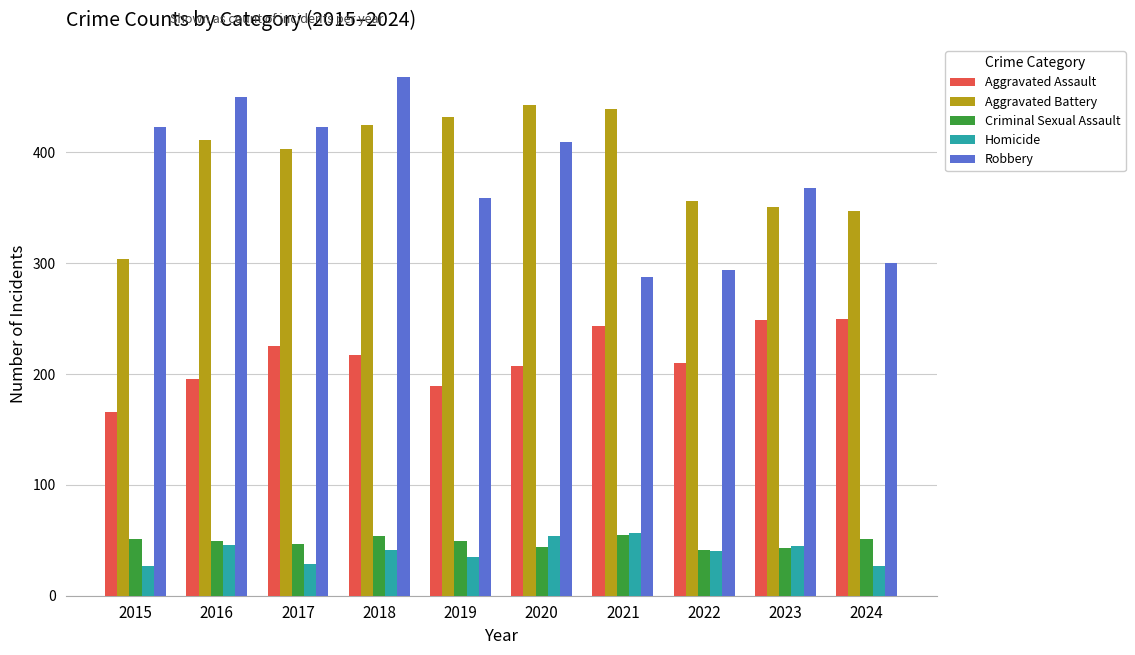

What is the average value of the Aggravated Battery series?

391